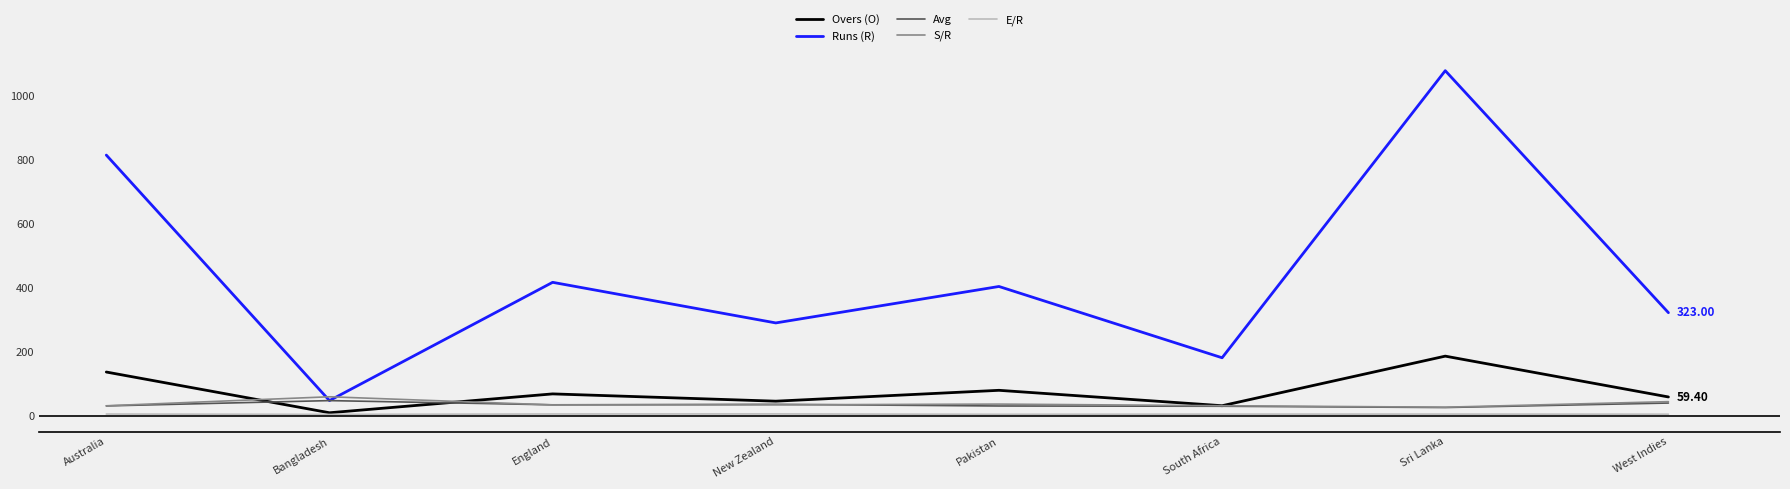

Which series changed the most between Sri Lanka and West Indies?

Runs (R)